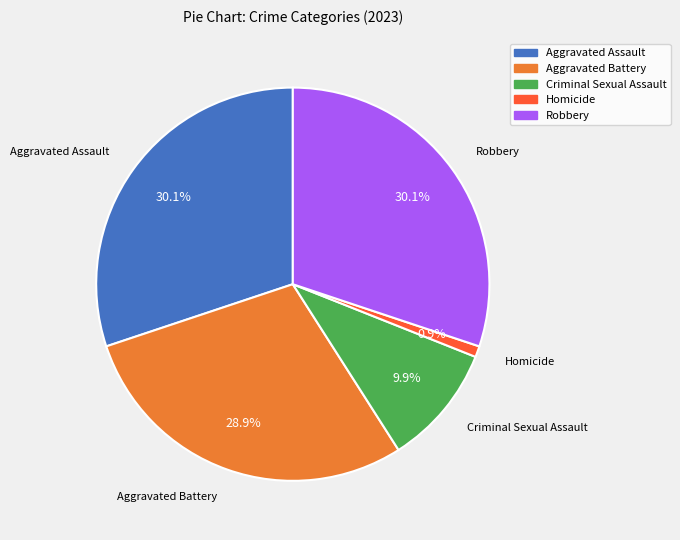

Combined, do Homicide and Robbery account for over 50%?

No